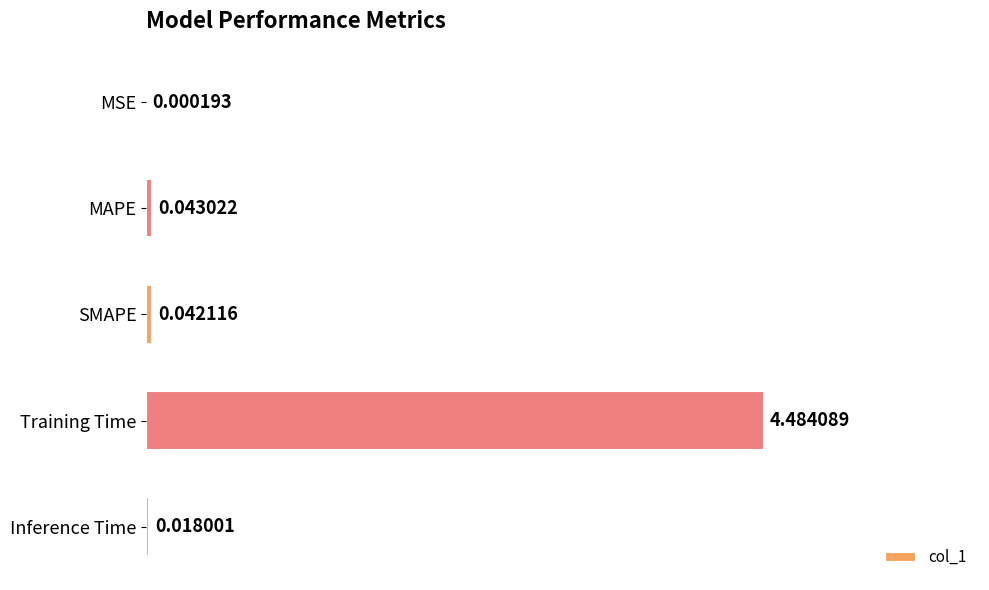

What is the sum of all values?

4.6